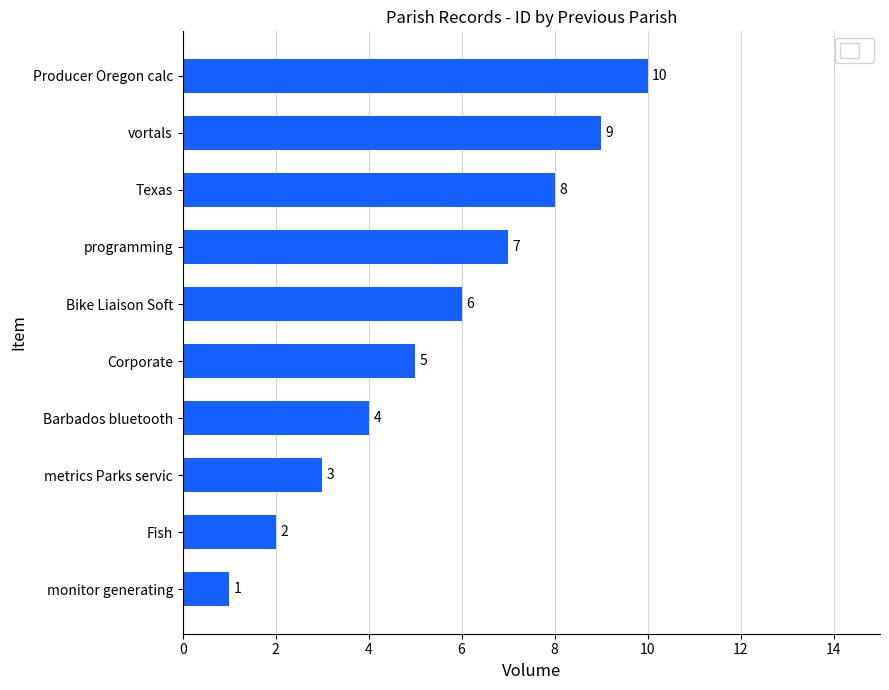

Where is the data nearest to the value 5?

Corporate